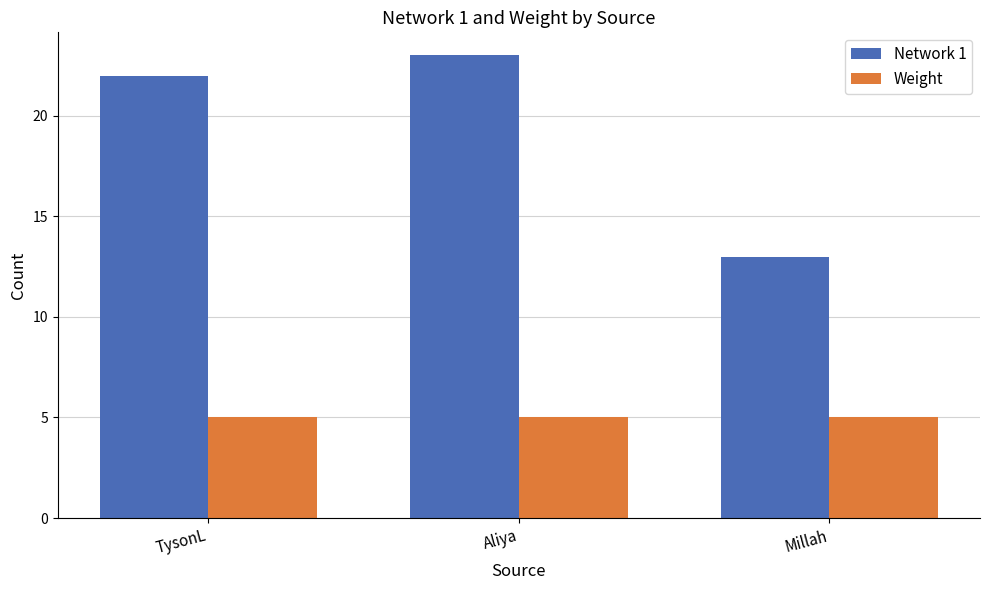

Between TysonL and Millah, which series saw the biggest shift?

Network 1